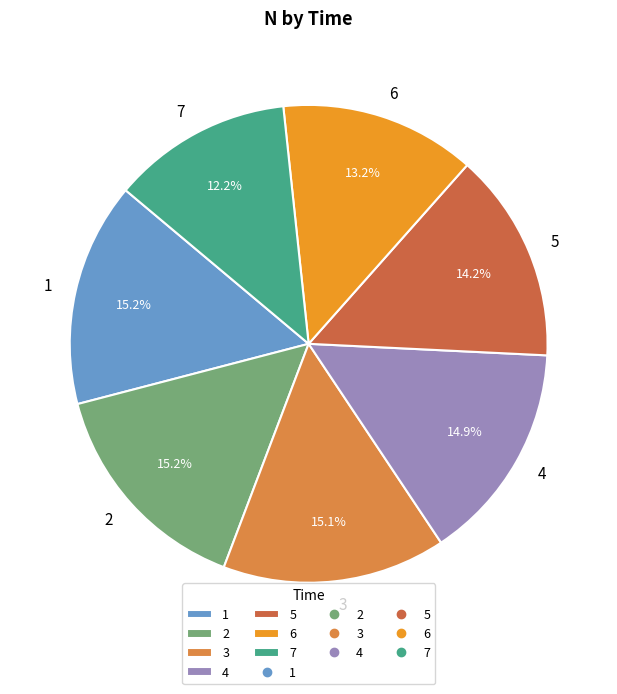

The 1 slice represents 15% of the pie. True or false?

True